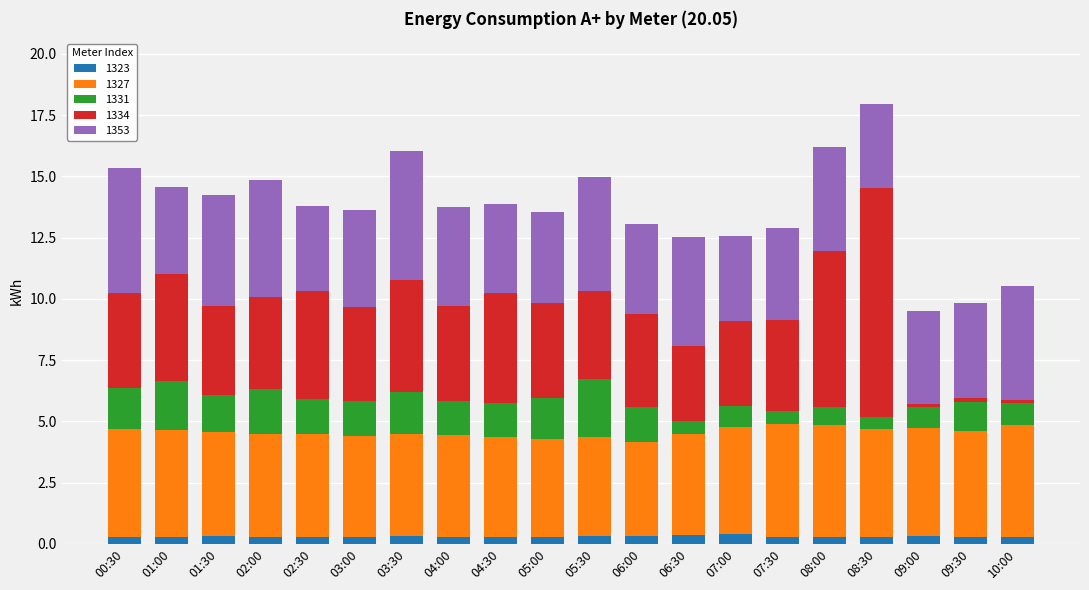

What is the total value across all series at 01:30?

14.3